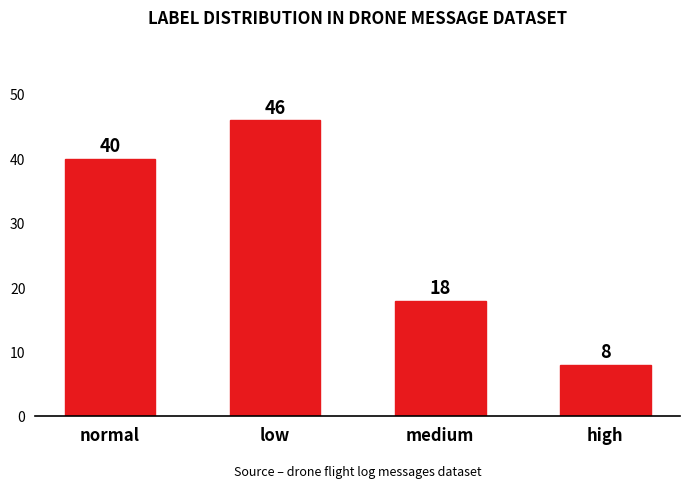

What value does the data have at normal?

40